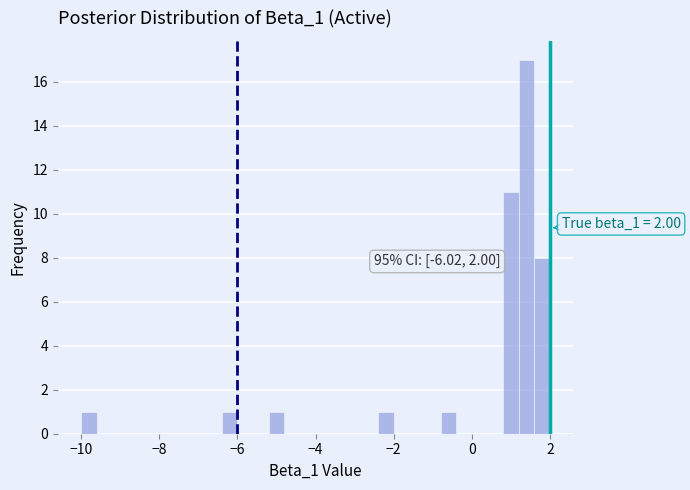

Around what value on the x-axis is the tallest bar? Give the approximate position of its centre, as read against the axis.

1.4